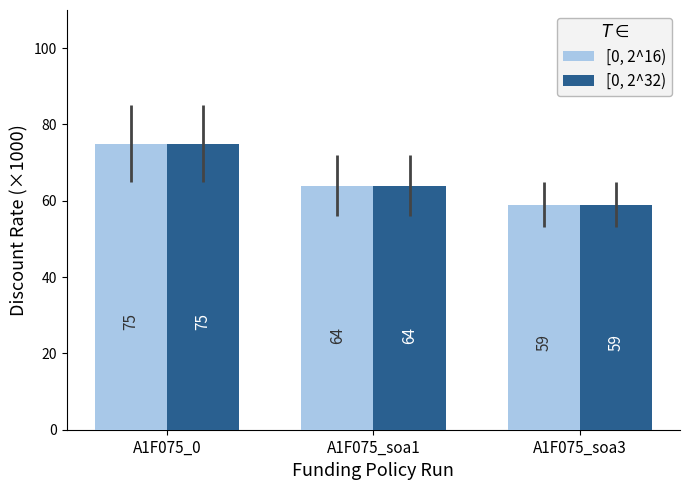

What are all the series names shown in the legend?

[0, 2^16), [0, 2^32)